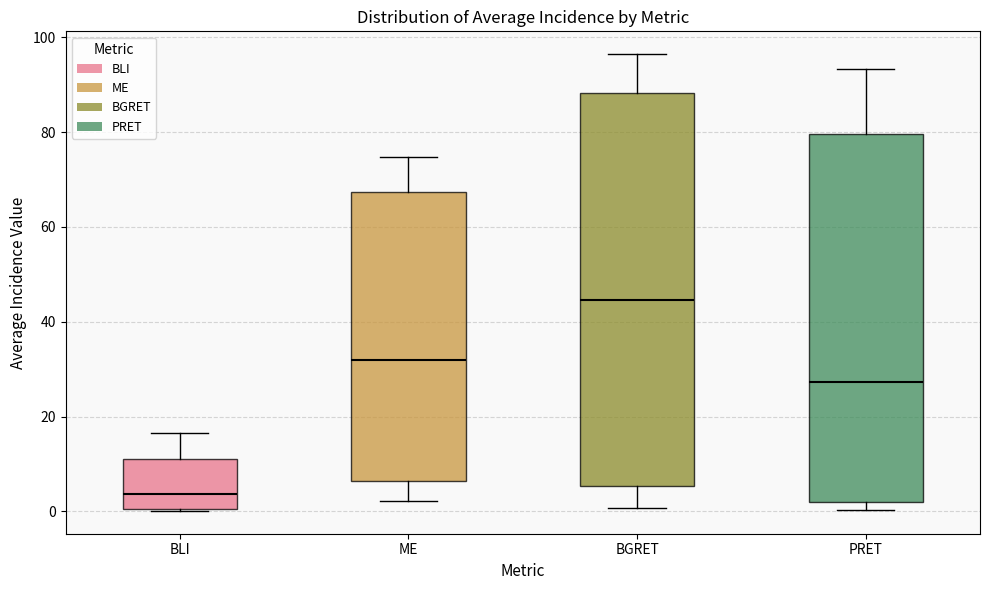

Reading left to right, transcribe this box plot: for each box, give where its median line is, the range the box spans, and where its two whiskers end, as read against the y-axis. The values are not printed on the chart, so give them approximately, as read against the axis.

BLI: median 4, box 0 to 12, whiskers 0 to 16
ME: median 32, box 6 to 68, whiskers 2 to 74
BGRET: median 44, box 6 to 88, whiskers 0 to 96
PRET: median 28, box 2 to 80, whiskers 0 to 94